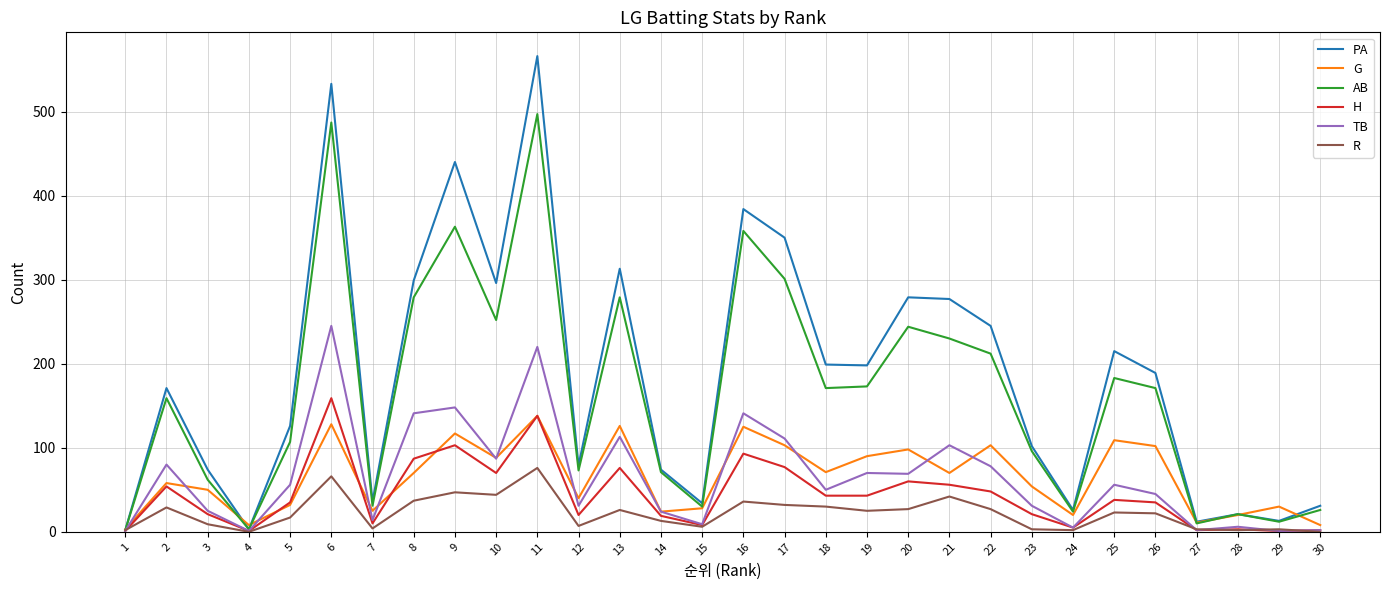

Is the value of PA at 17 greater than the value of G at 10?

Yes